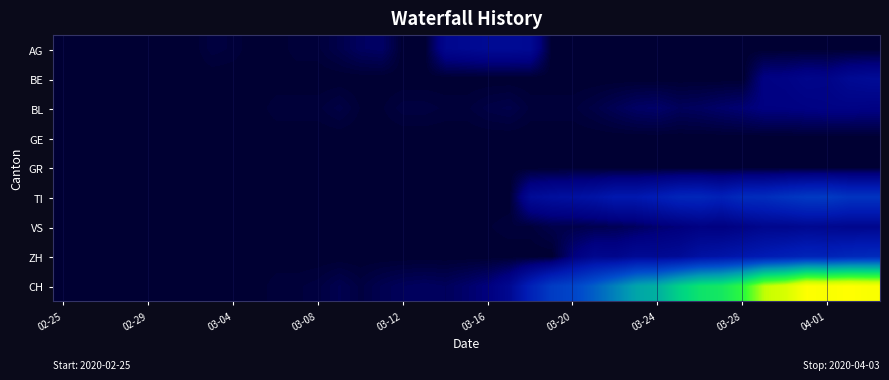

How many data points does each series have?

39